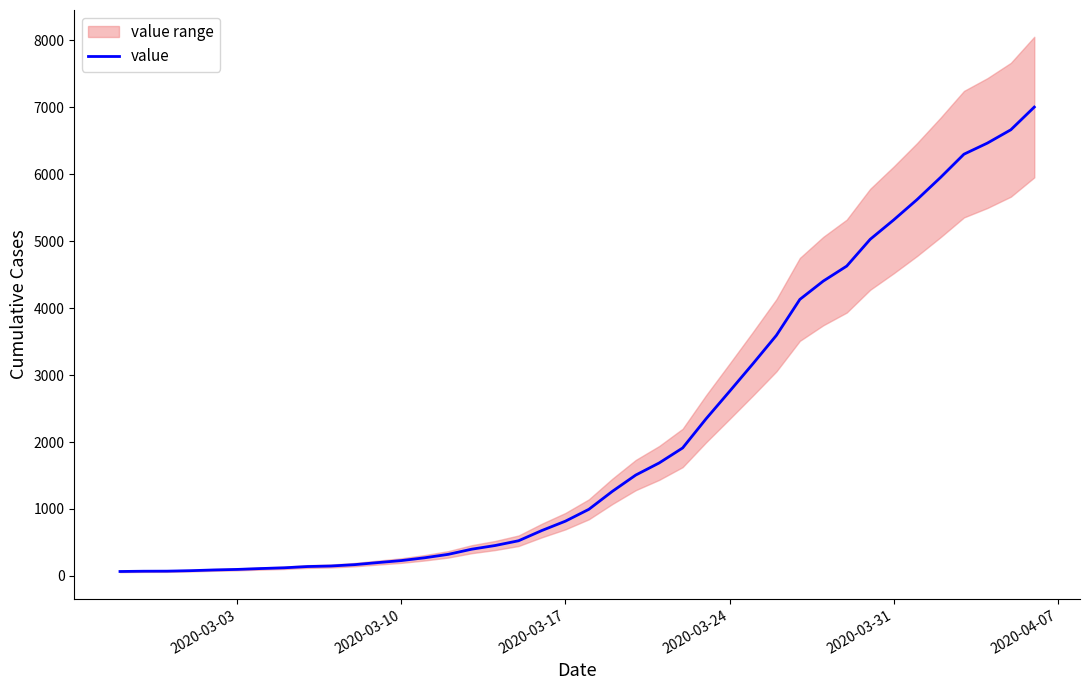

What is the highest value of the value series?

7005